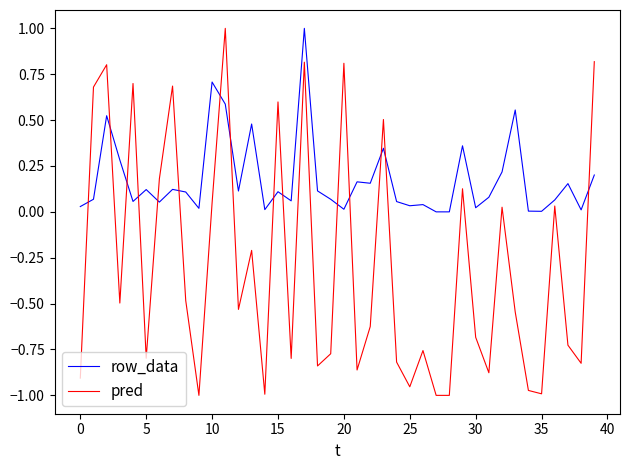

How many times do pred and row_data cross each other?

15